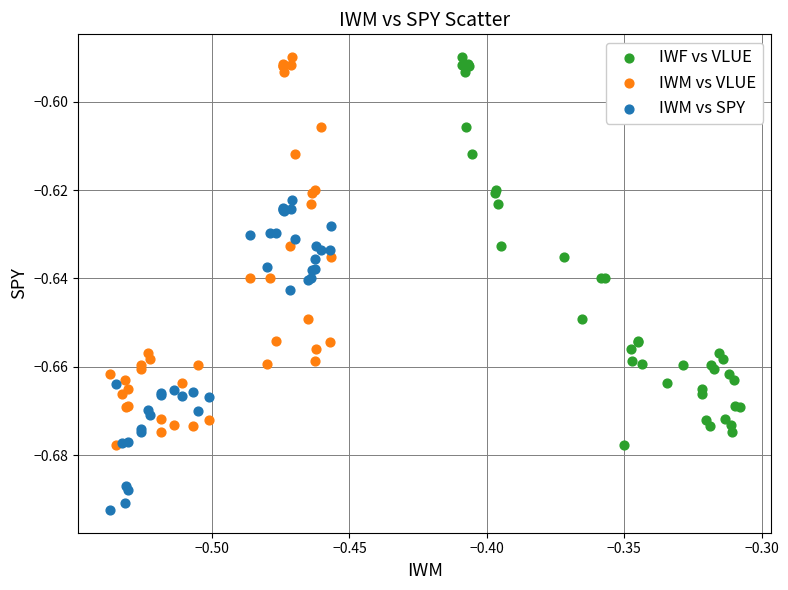

Which series reaches the minimum Y coordinate?

IWM vs SPY